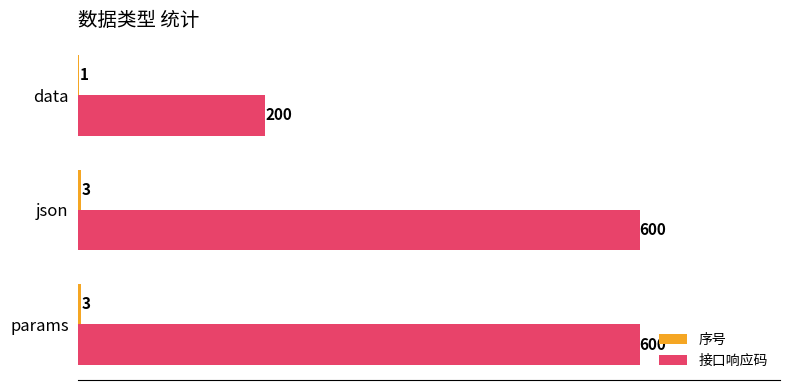

Which series has the largest total across all categories?

接口响应码